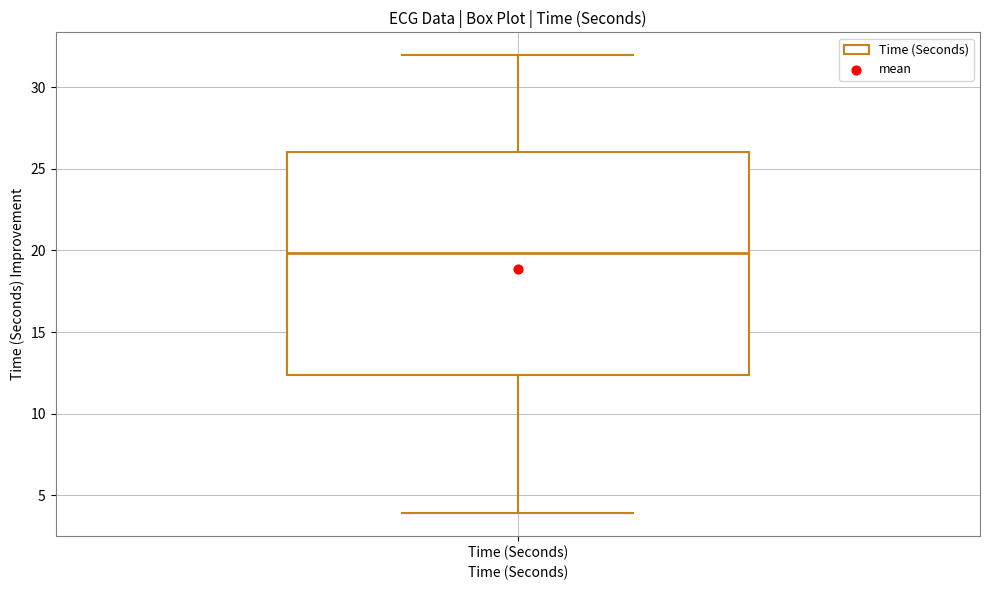

Transcribe this box plot: give where the median line is, the range the box spans, and where the two whiskers end, as read against the y-axis. The values are not printed on the chart, so give them approximately, as read against the axis.

median 20.0, box 12.5 to 26.0, whiskers 4.0 to 32.0